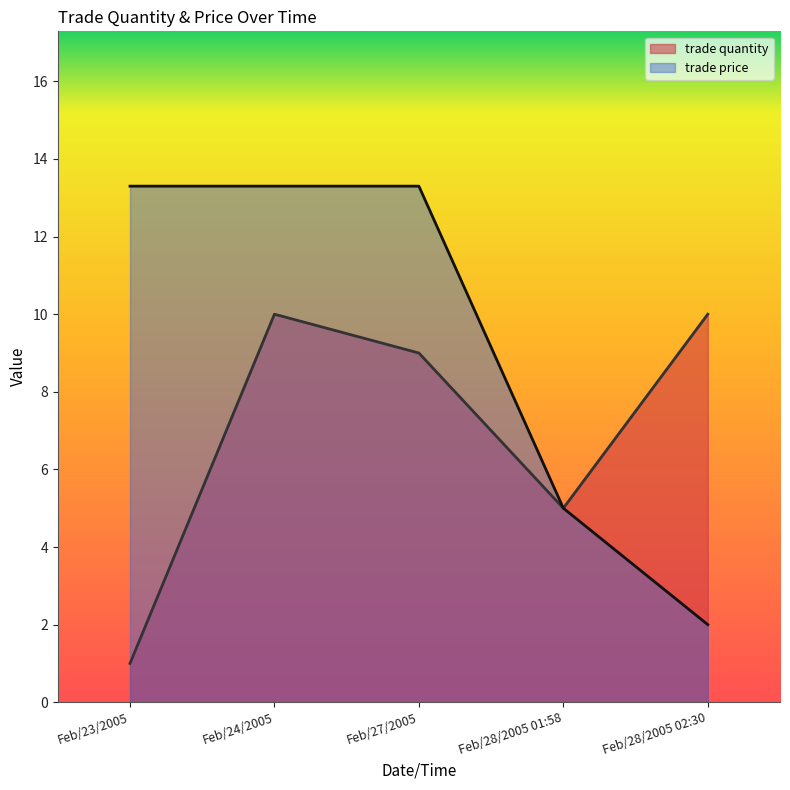

What are all the series names shown in the legend?

trade quantity, trade price